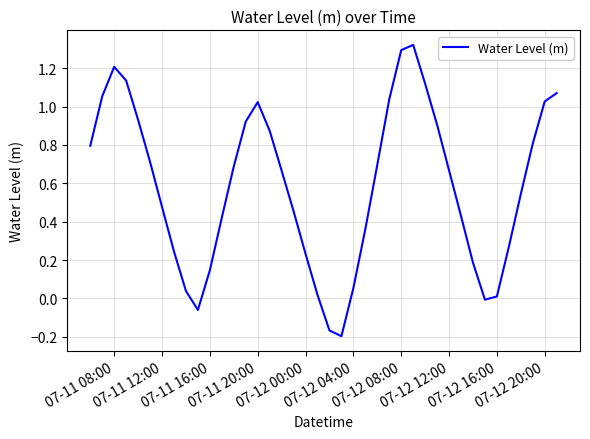

Count the number of data series in this chart.

1